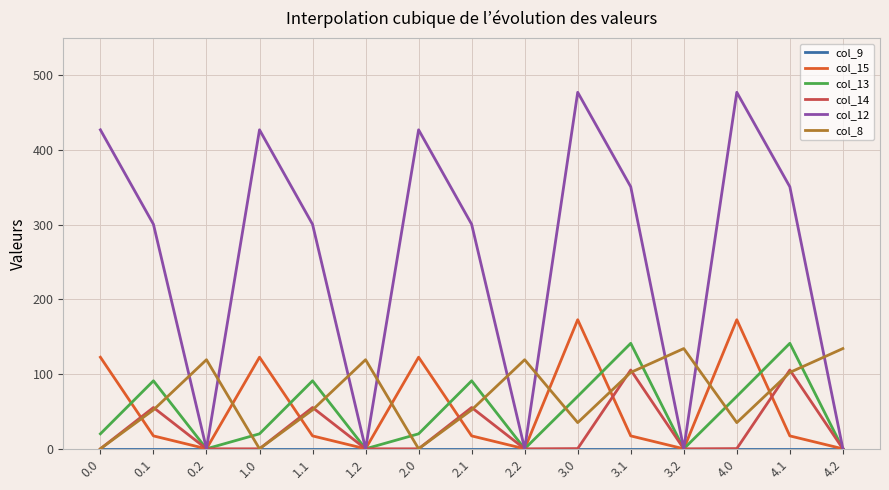

Which series has the largest range (max minus min)?

col_12